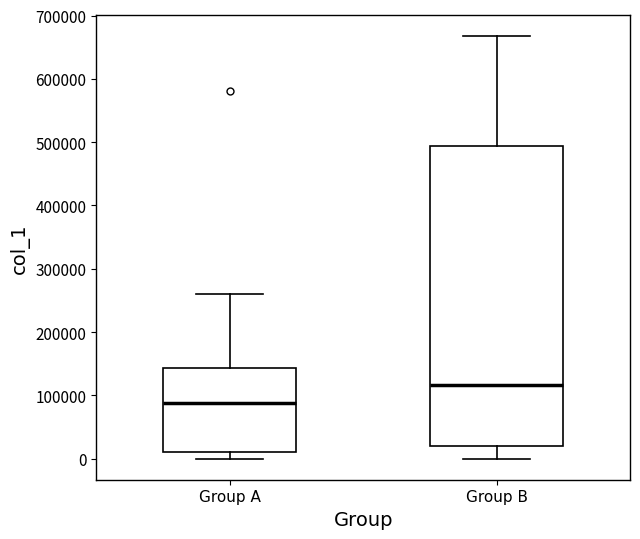

Reading left to right, transcribe this box plot: for each box, give where its median line is, the range the box spans, and where its two whiskers end, as read against the y-axis. The values are not printed on the chart, so give them approximately, as read against the axis.

Group A: median 90000, box 10000 to 140000, whiskers 0 to 260000
Group B: median 120000, box 20000 to 490000, whiskers 0 to 670000